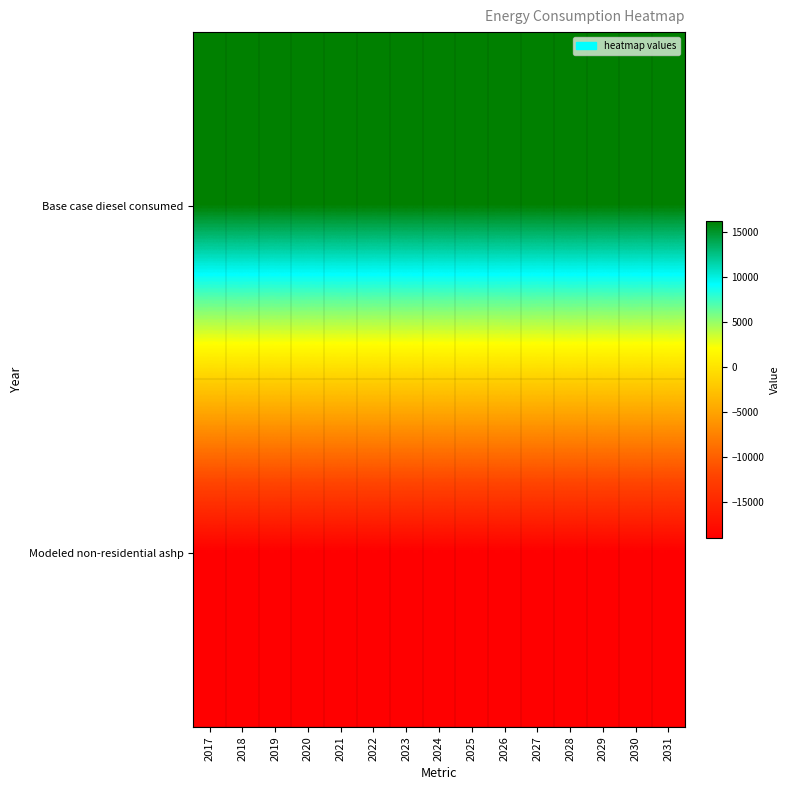

Rank the series by their maximum value, from lowest to highest.

Modeled non-residential ashp, Base case diesel consumed